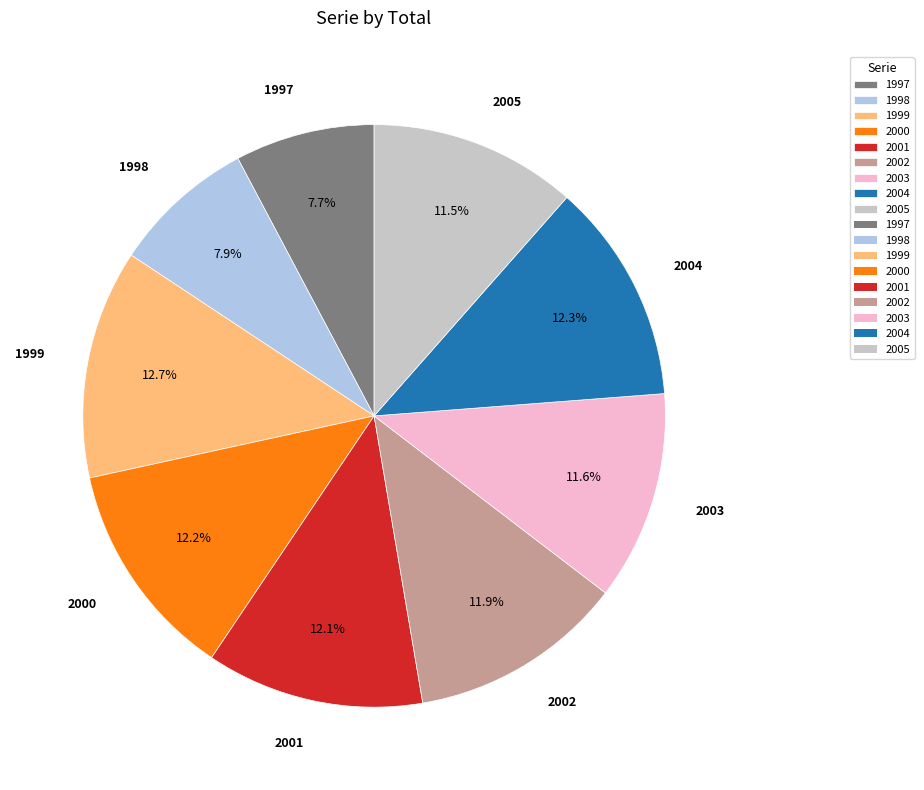

What percentage is the 1997 slice, to the nearest percent?

8%